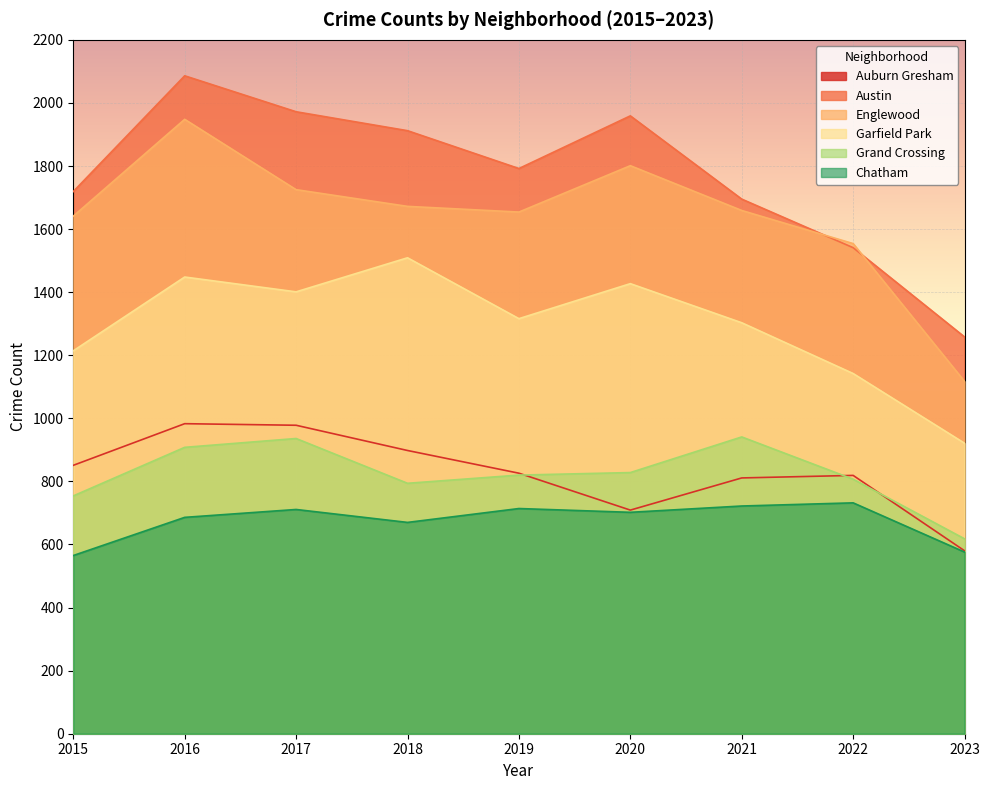

True or false: Englewood and Garfield Park cross at least once.

False